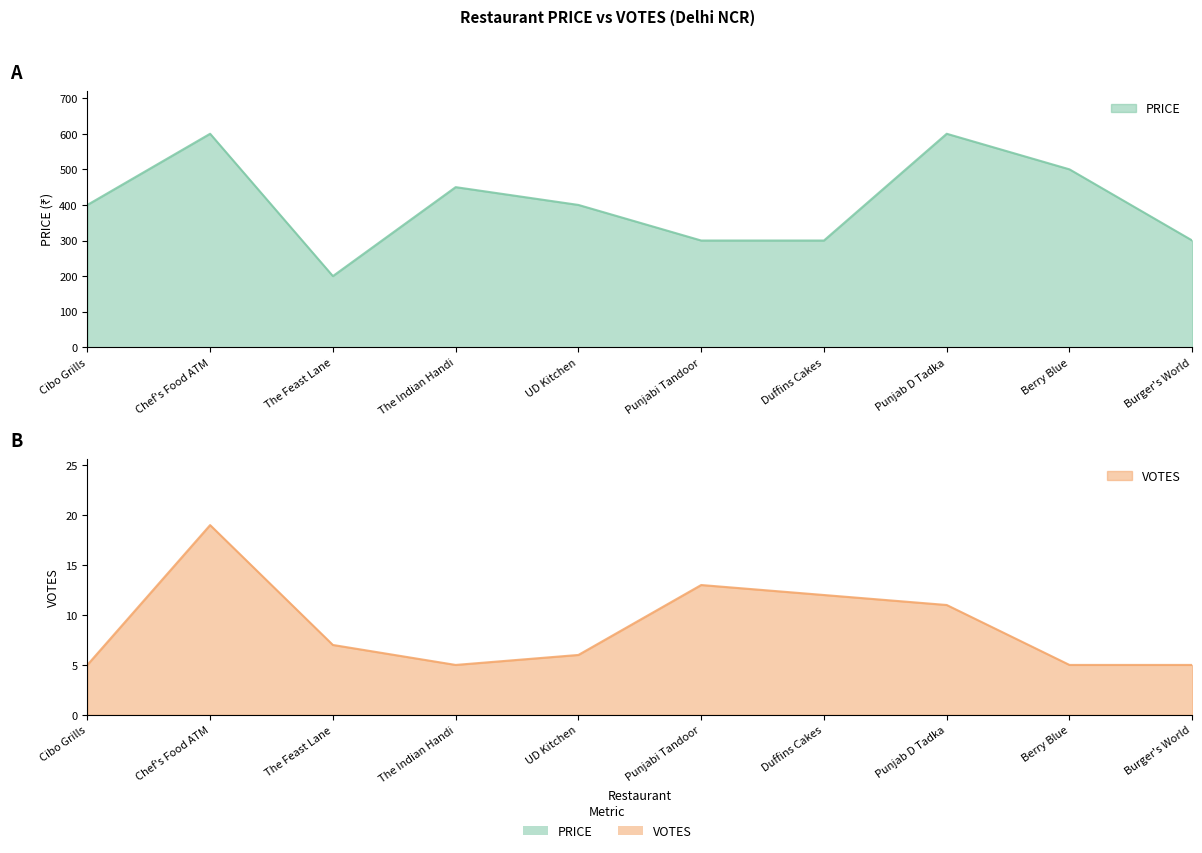

Reading right to left, extract all data points from this chart.

VOTES: Burger's World=5	Berry Blue=5	Punjab D Tadka=11	Duffins Cakes=12	Punjabi Tandoor=13	UD Kitchen=6	The Indian Handi=5	The Feast Lane=7	Chef's Food ATM=19	Cibo Grills=5
PRICE: Burger's World=300	Berry Blue=500	Punjab D Tadka=600	Duffins Cakes=300	Punjabi Tandoor=300	UD Kitchen=400	The Indian Handi=450	The Feast Lane=200	Chef's Food ATM=600	Cibo Grills=400